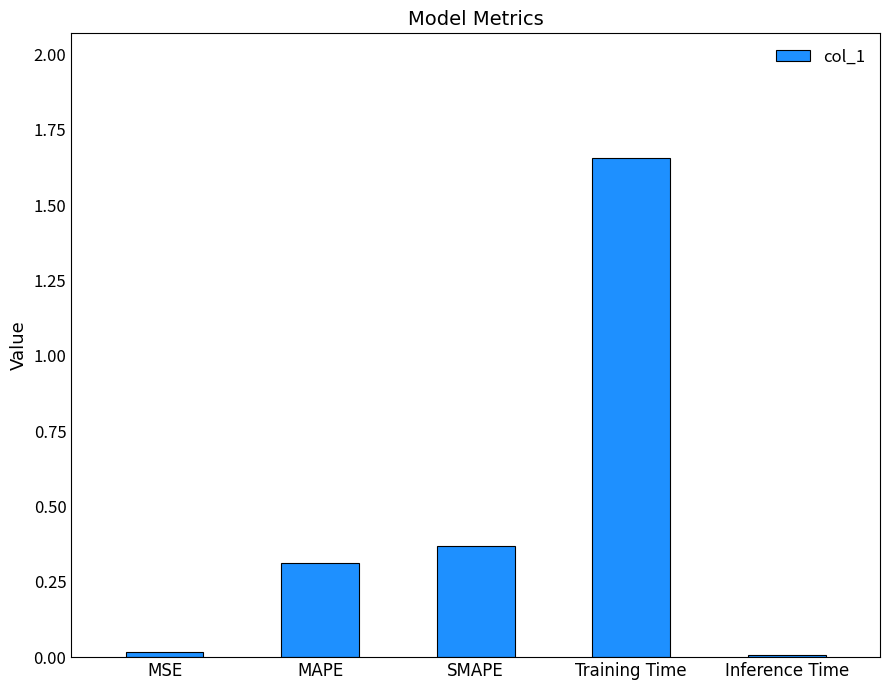

What position from the left is MSE?

1